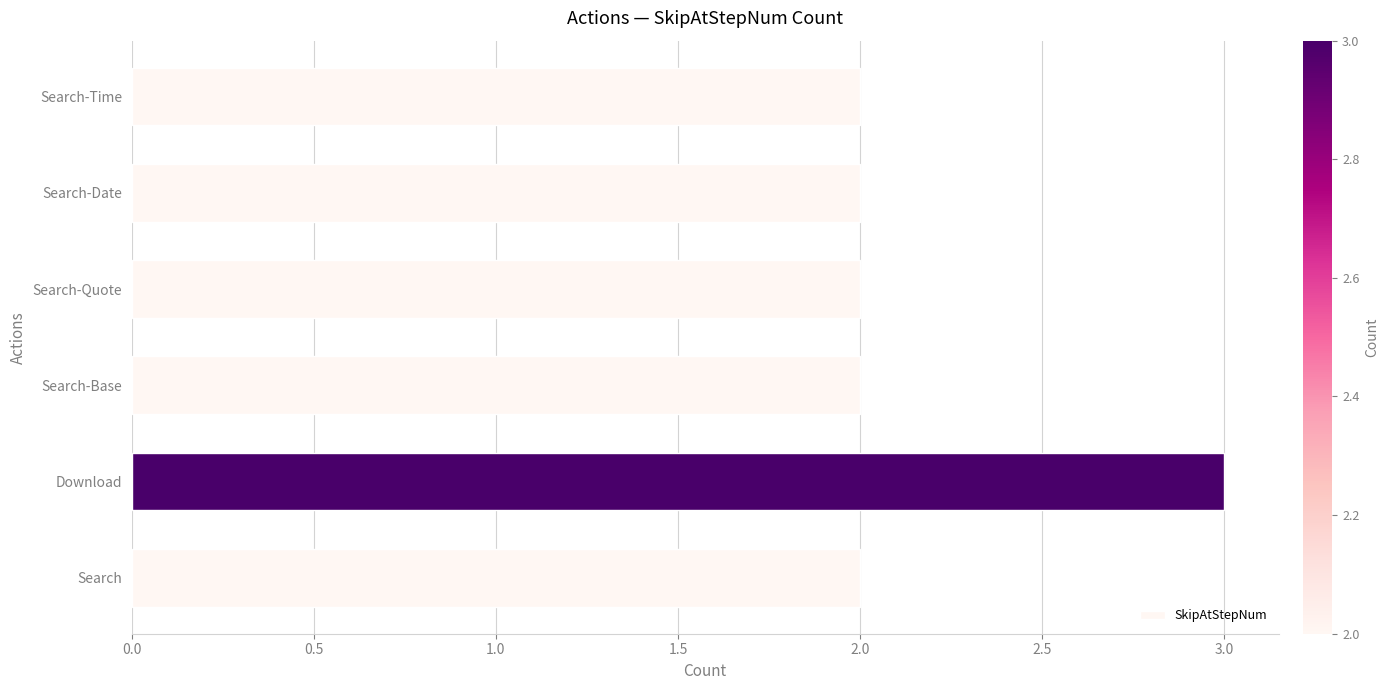

Reading top to bottom, what are all the values shown in this chart?

2	2	2	2	3	2